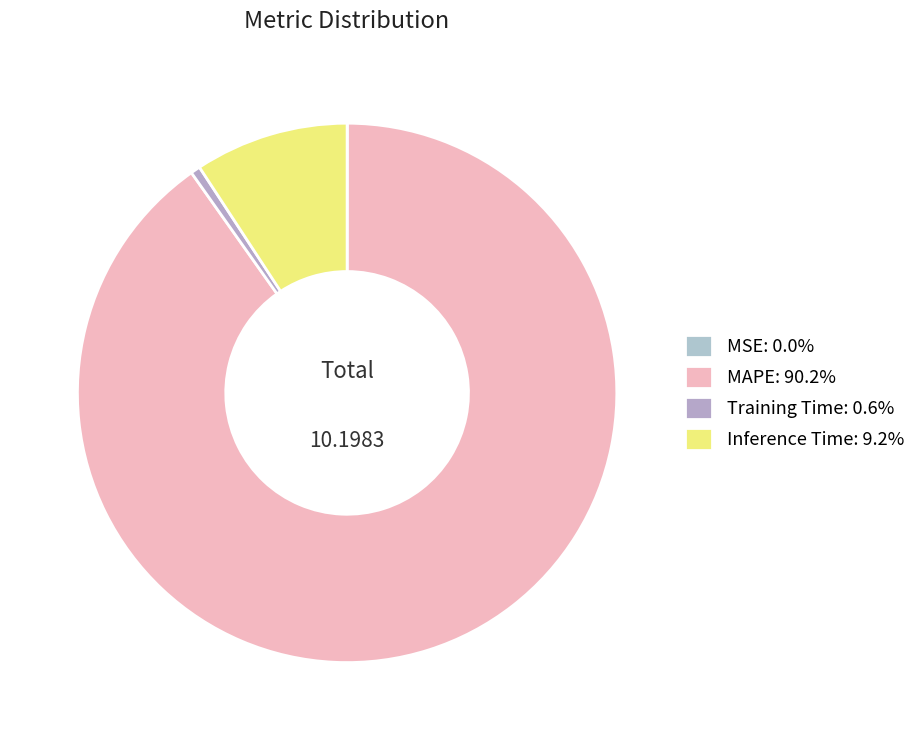

Which slice is the largest?

MAPE